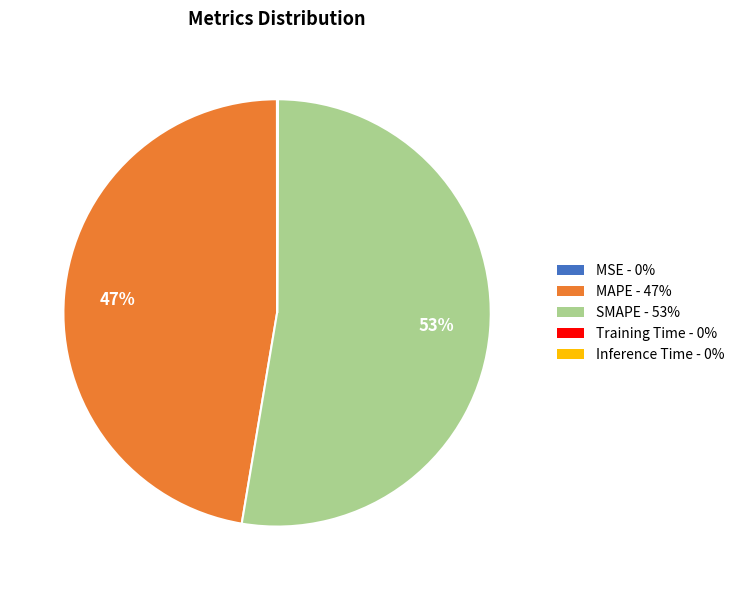

Approximately how many times larger is the value at MAPE - 47% compared to SMAPE - 53%?

0.9